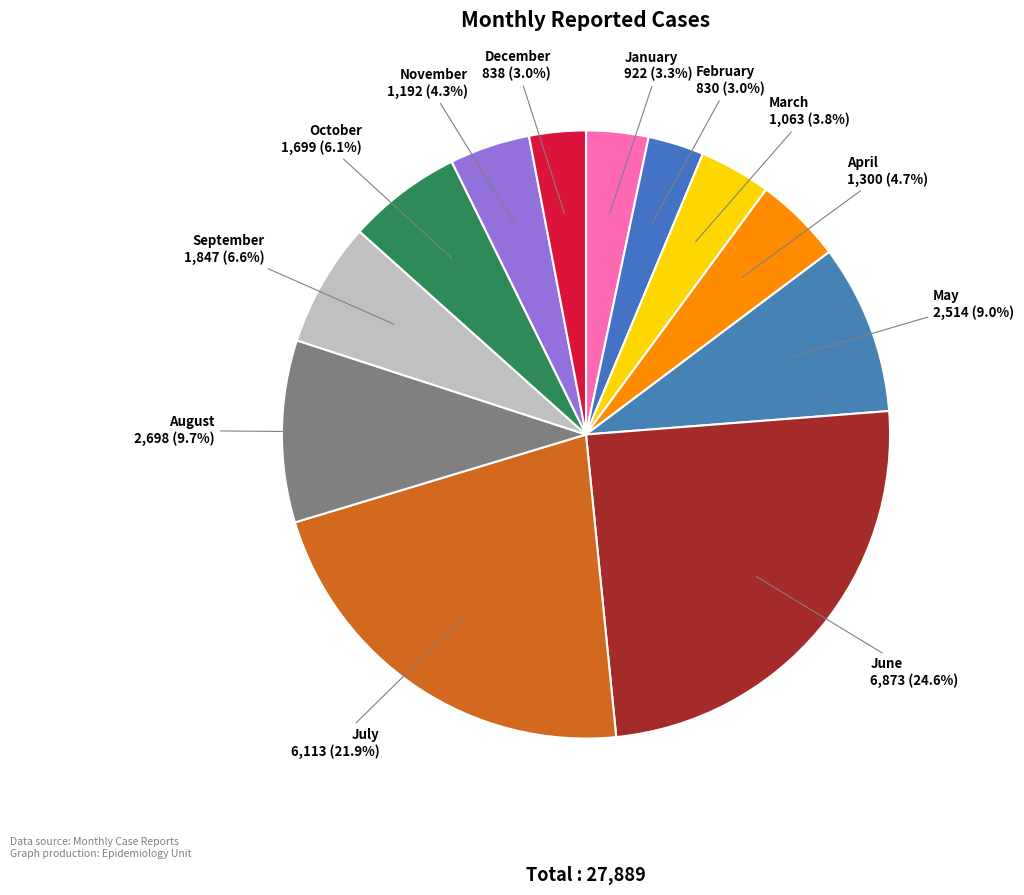

Does any single category account for the majority?

No